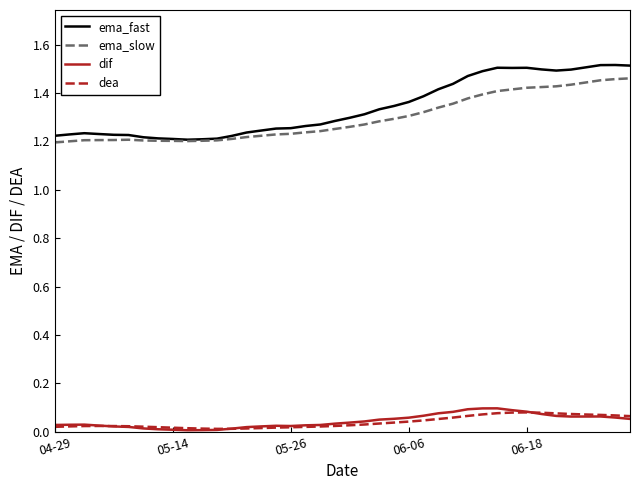

Which series has the largest total across all categories?

ema_fast